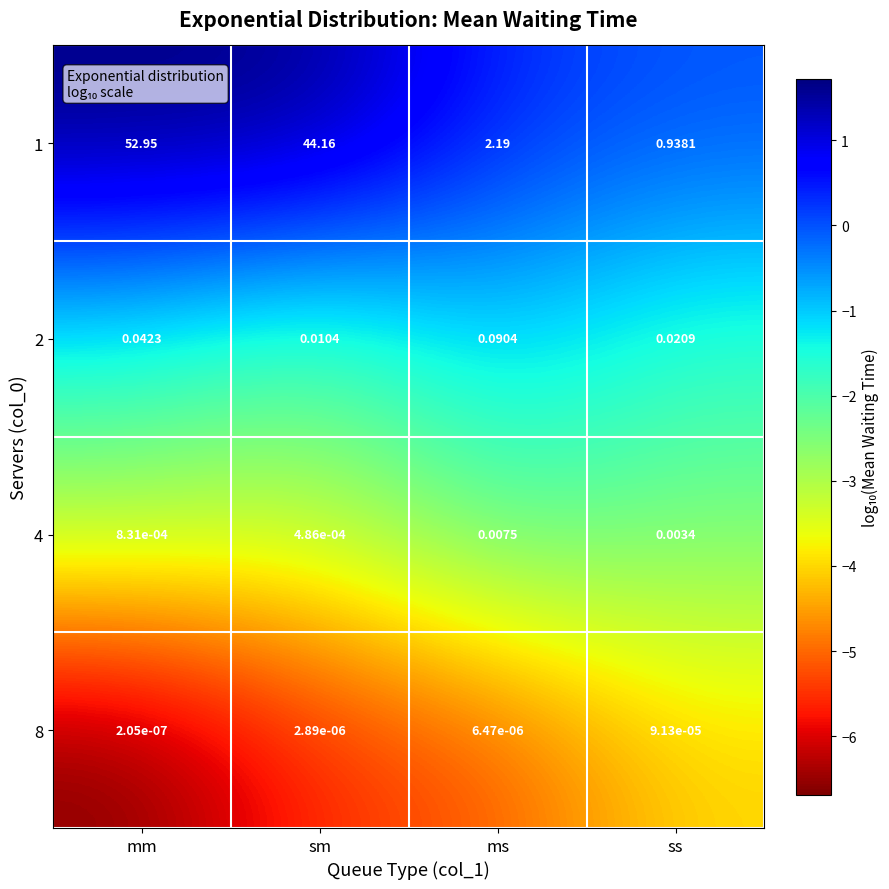

At how many categories does at least one series exceed 0?

4